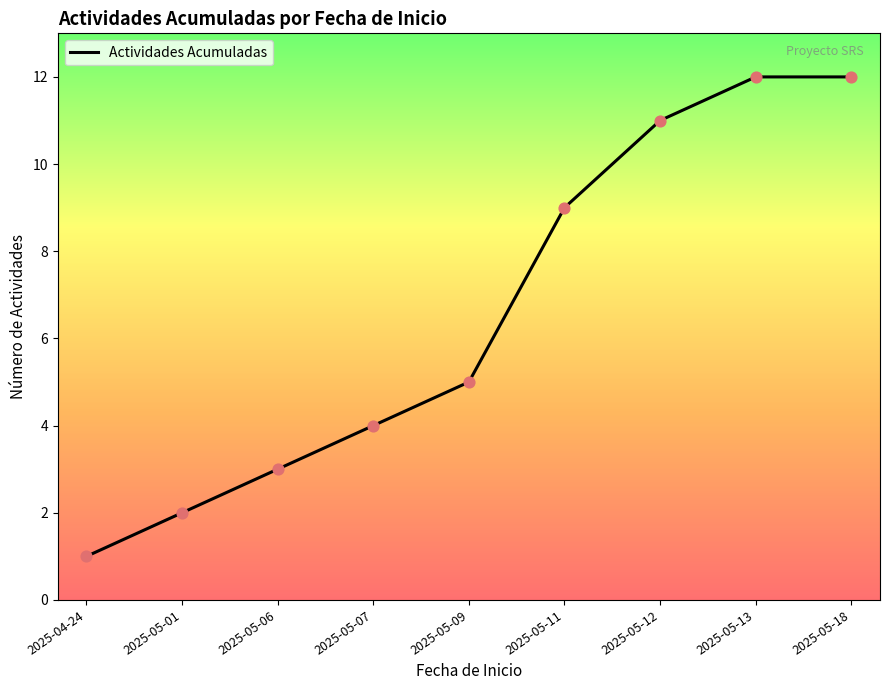

Approximately how many times larger is the value at 2025-05-13 compared to 2025-05-09?

2.4